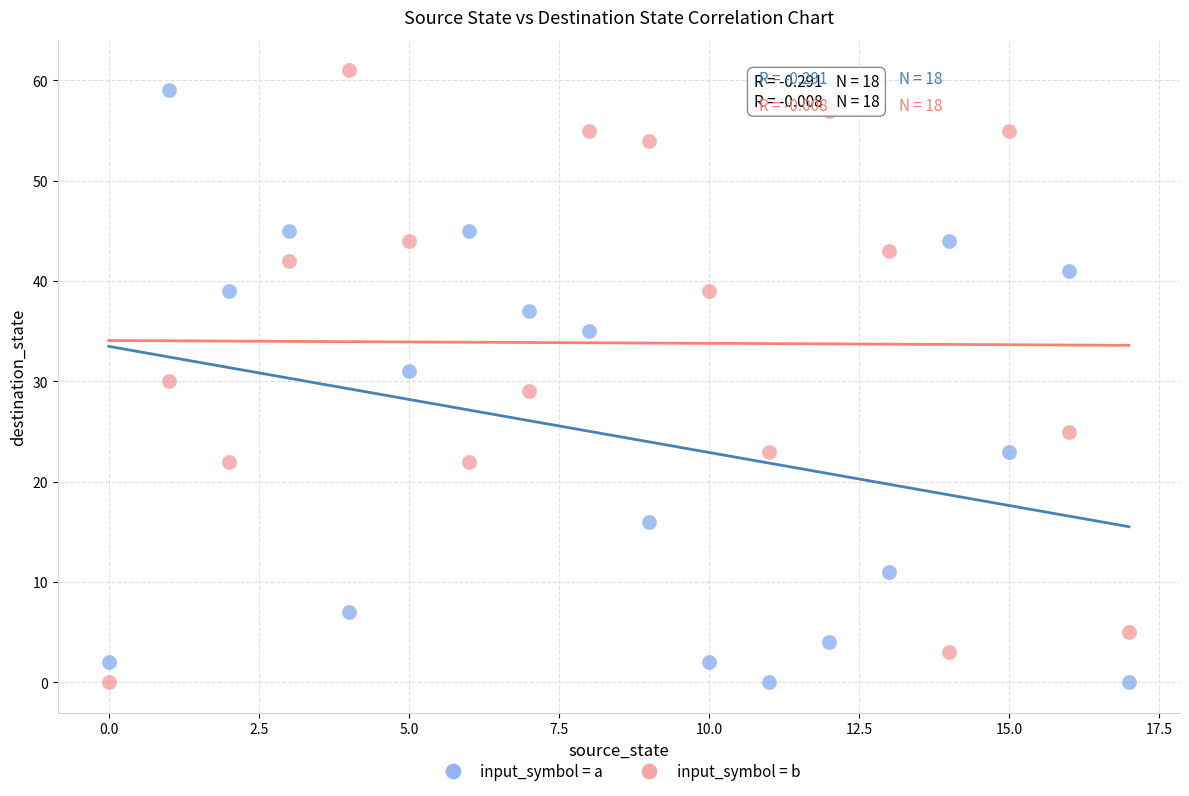

Which series has the largest Y range (max minus min)?

input_symbol = b